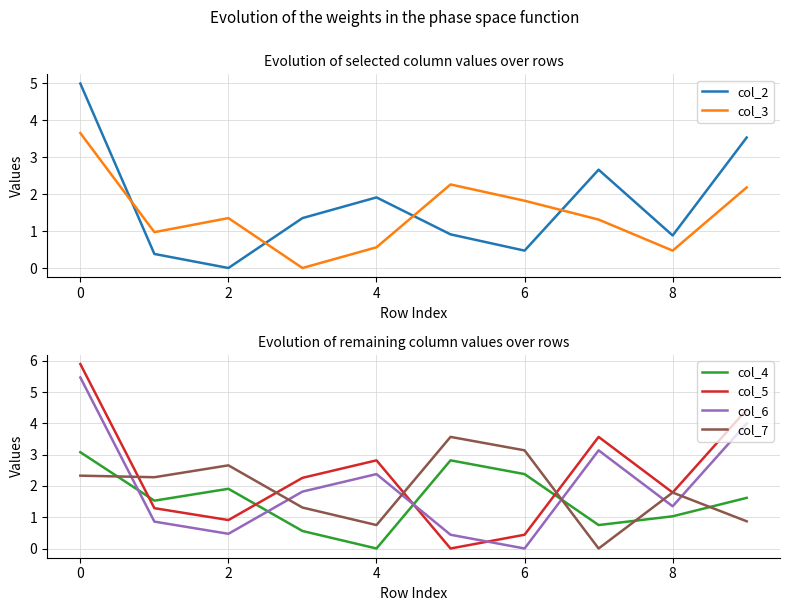

How many values in col_4 are above zero?

9